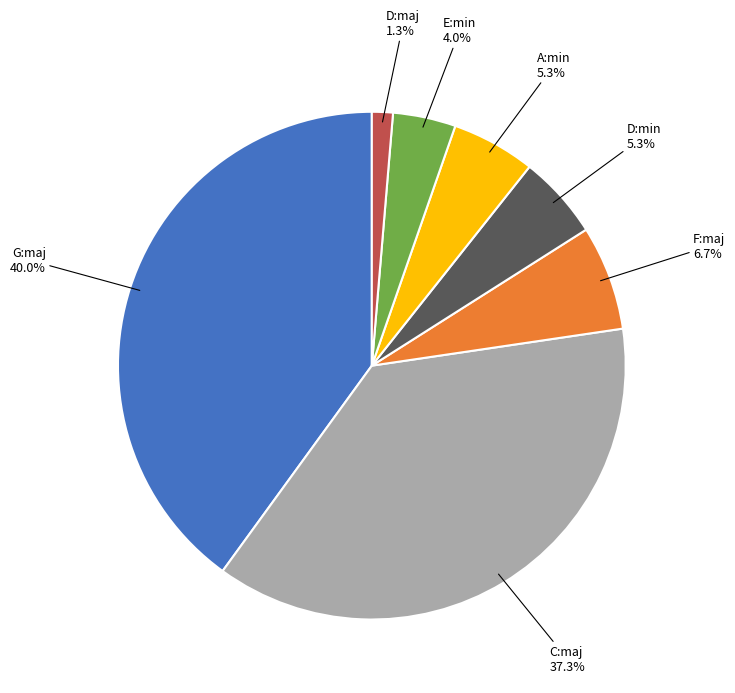

Is there any slice that represents more than half of the pie?

No